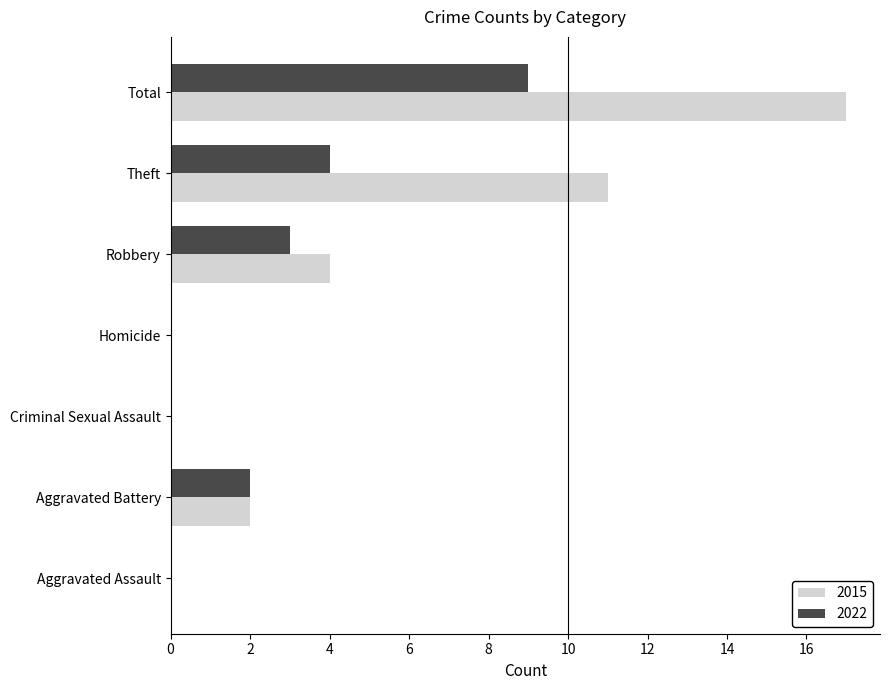

Is it true that 2015 equals 11 at Theft?

True